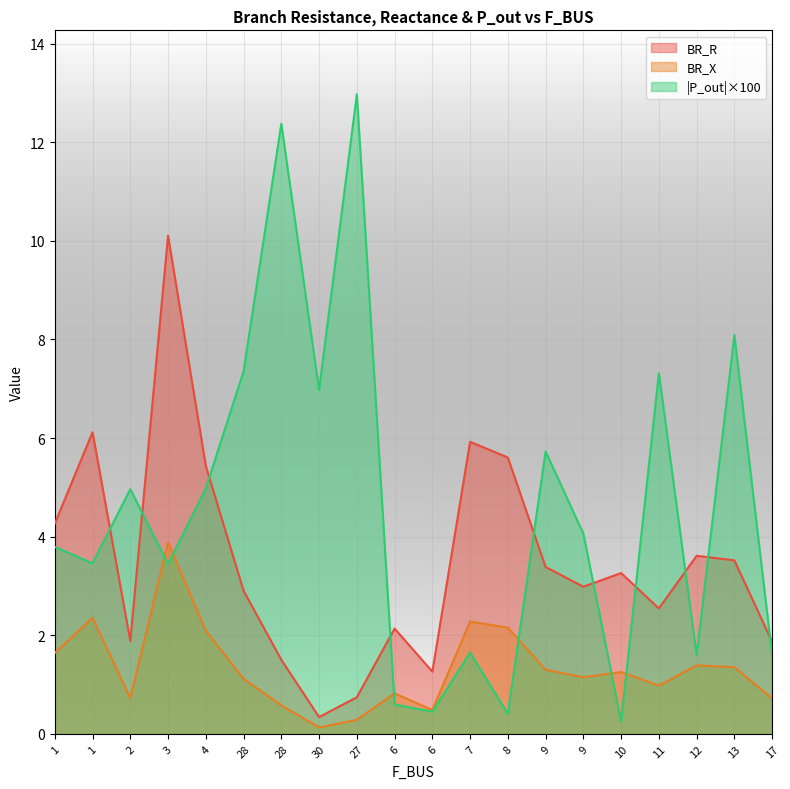

What is the greatest value displayed?

13.0